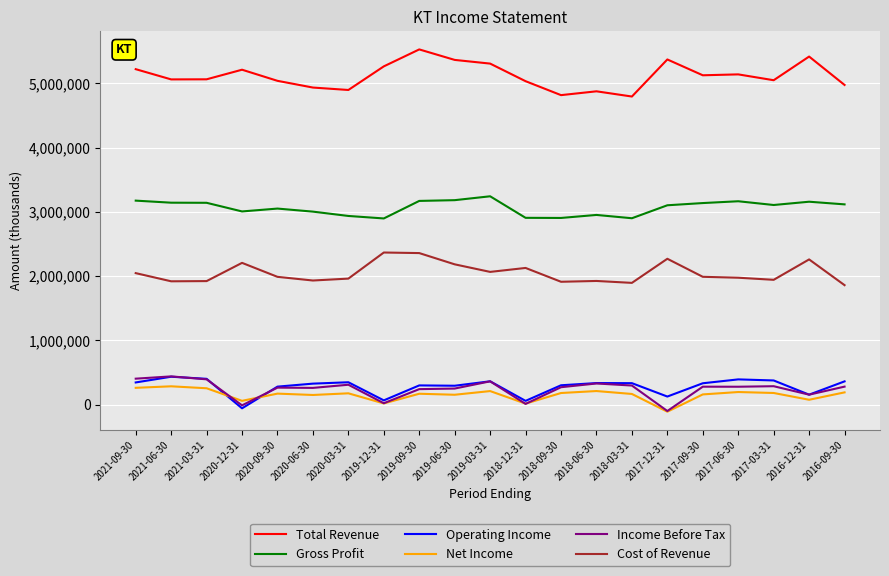

Does the chart display data point markers on the line(s)?

No